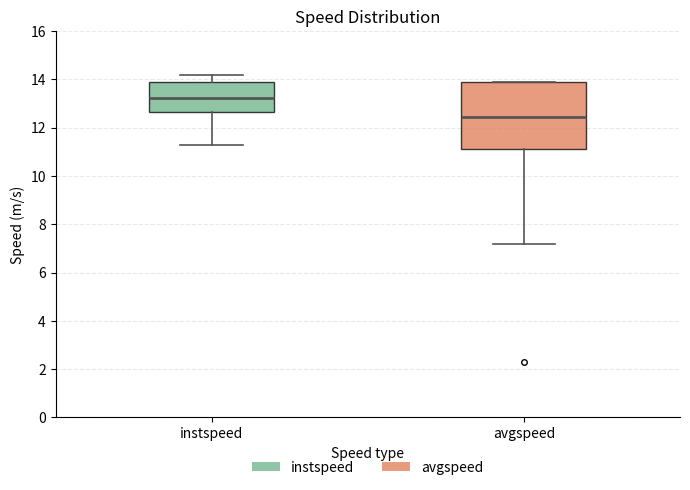

Which box has the highest median line?

instspeed